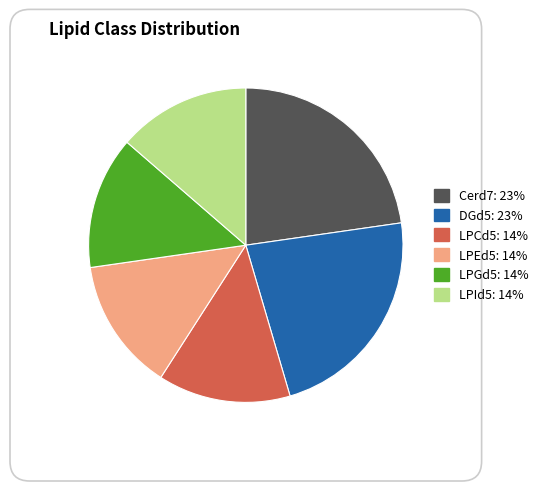

Is there a majority slice in this chart?

No